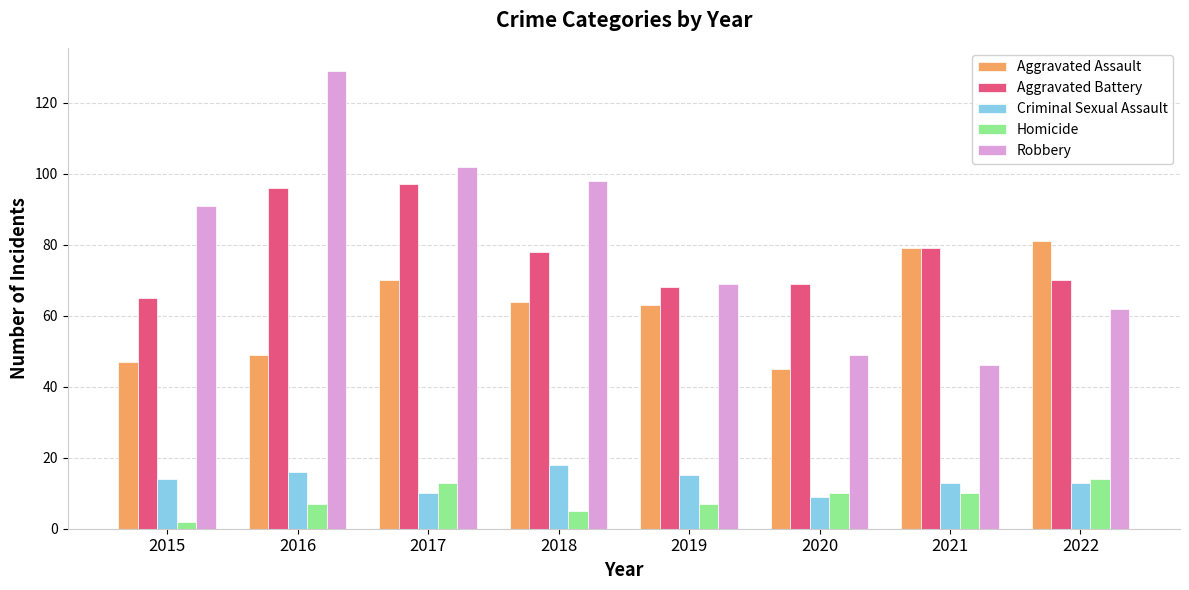

What is the difference between the second highest and second lowest values in the Criminal Sexual Assault series?

6